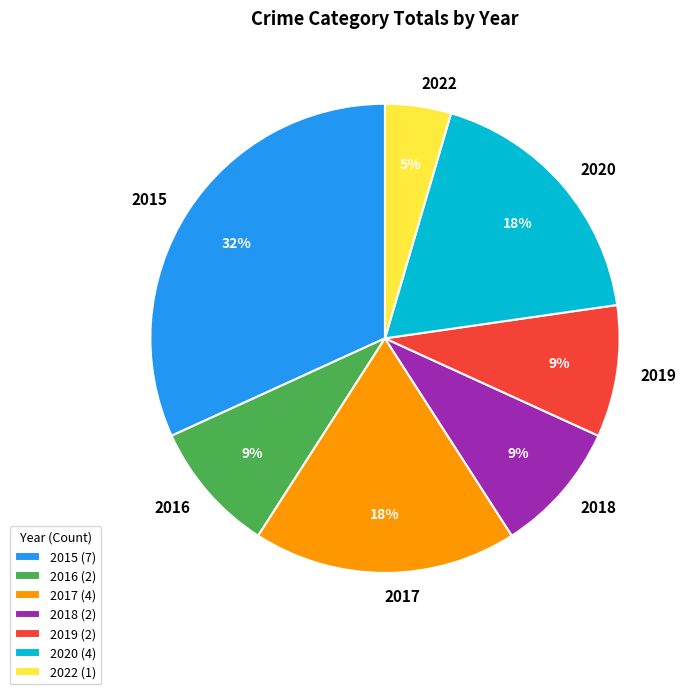

Does any single category account for the majority?

No